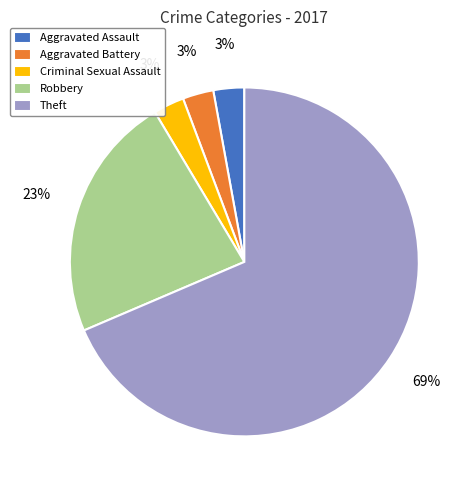

Which has a higher value, Theft or Criminal Sexual Assault?

Theft